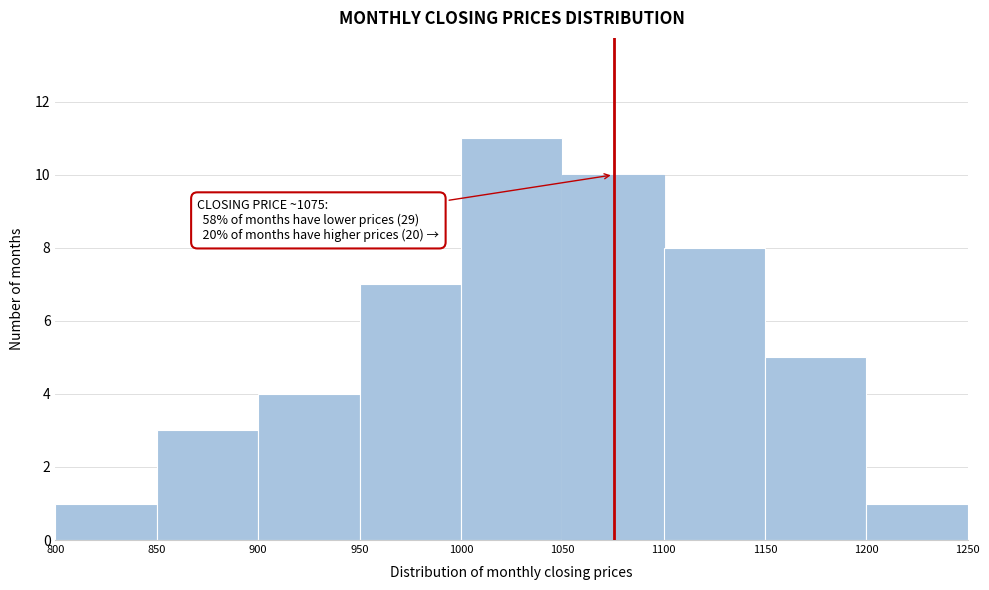

Which range on the x-axis has the tallest bar?

1000 to 1050